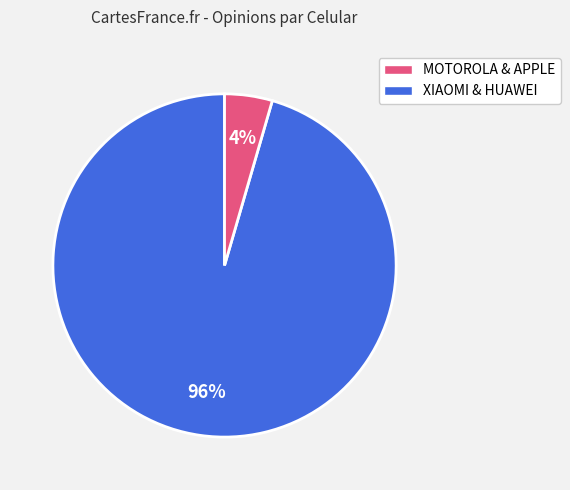

To the nearest percent, what is the average slice percentage?

50%